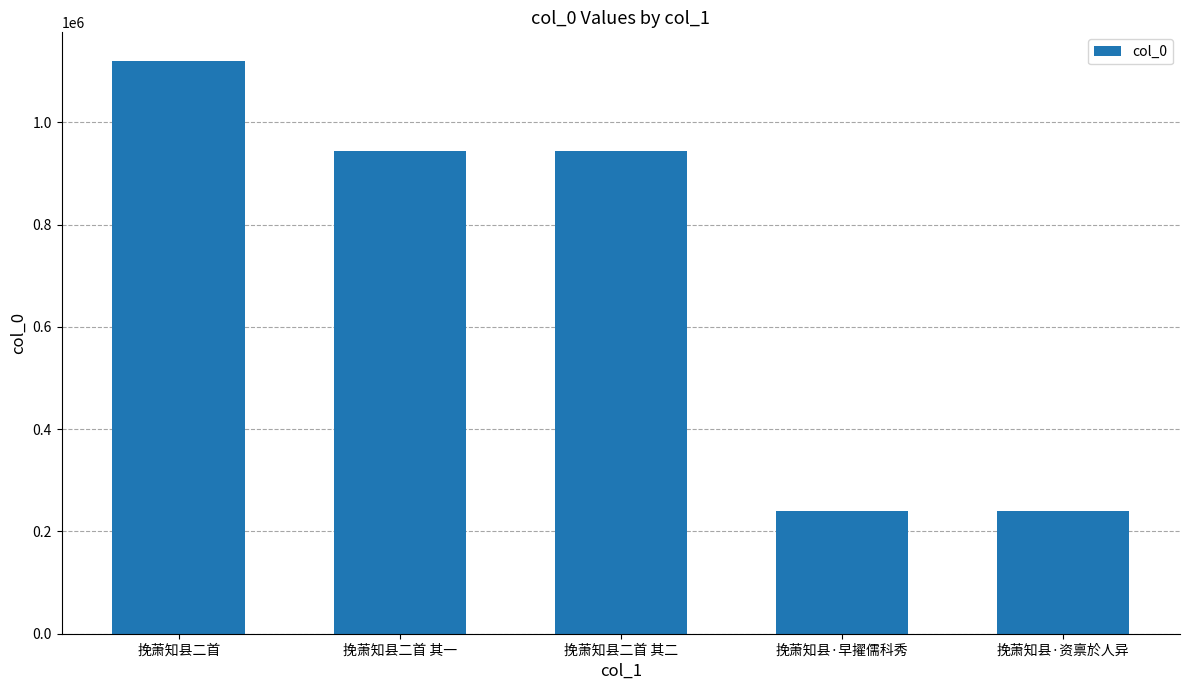

Which has a higher value, 挽萧知县二首 其一 or 挽萧知县·早擢儒科秀?

挽萧知县二首 其一